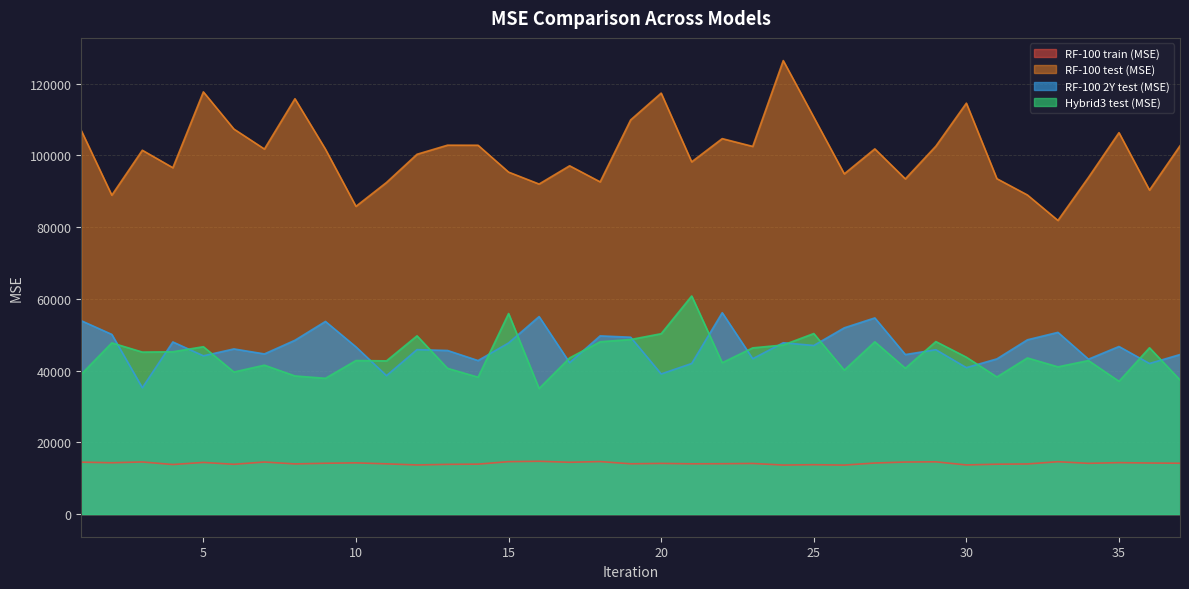

At which category does RF-100 train (MSE) reach its first local valley?

2